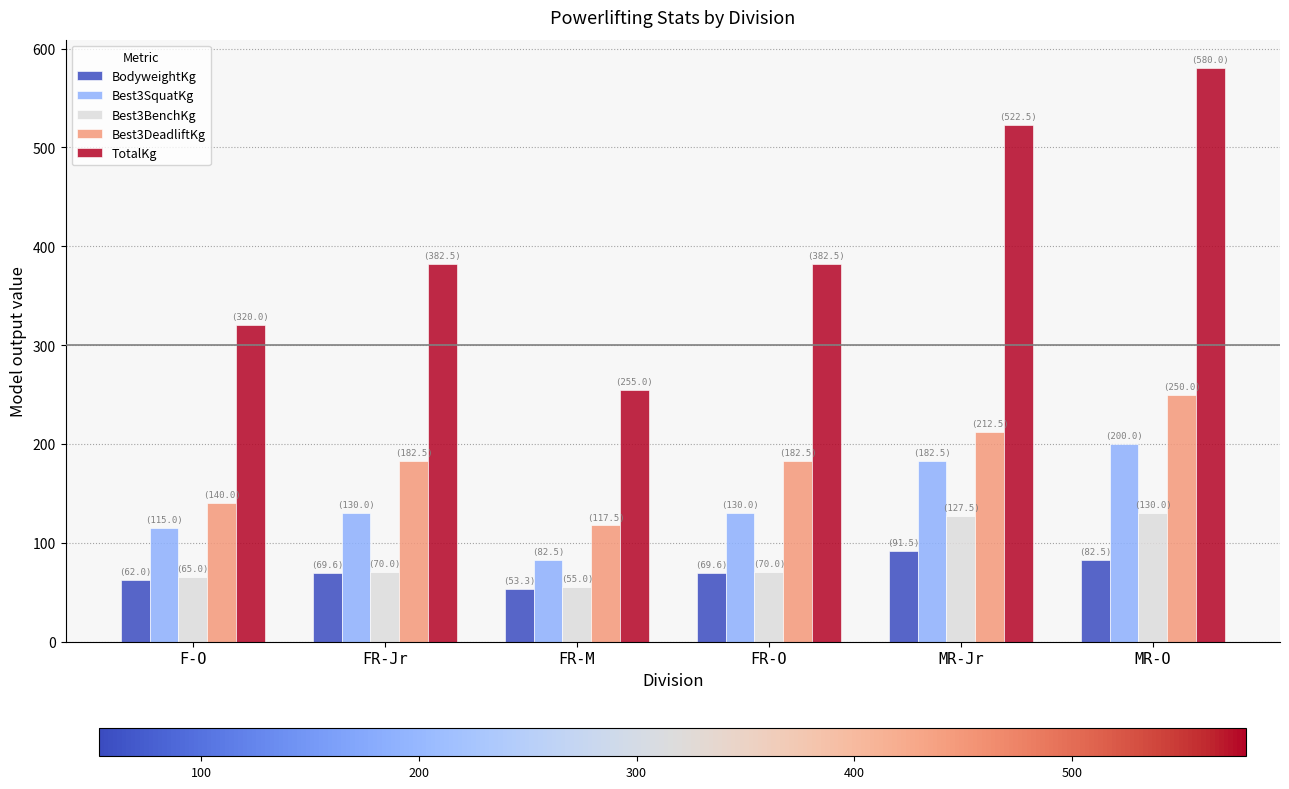

Which series has the largest total across all categories?

TotalKg